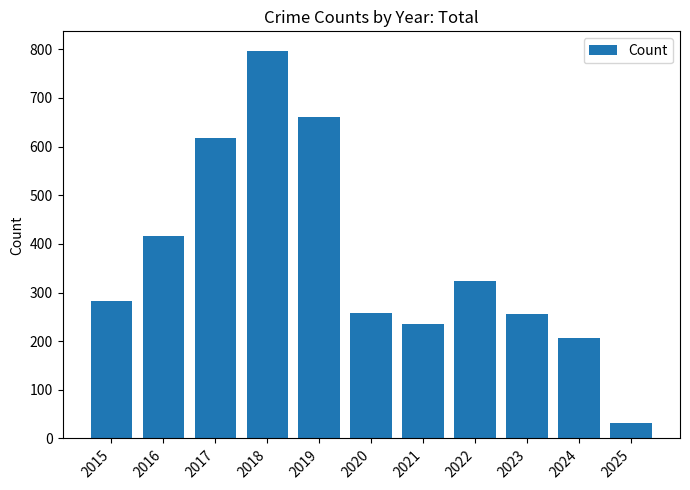

What is the sum of all values?

4082